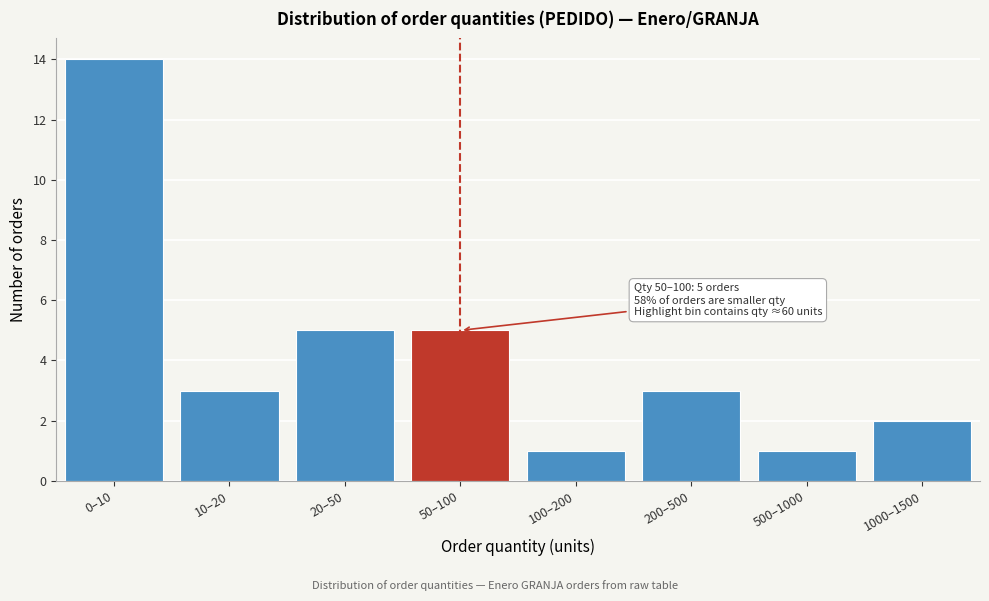

Reading right to left, extract all data points from this chart.

1000–1500=2	500–1000=1	200–500=3	100–200=1	50–100=5	20–50=5	10–20=3	0–10=14